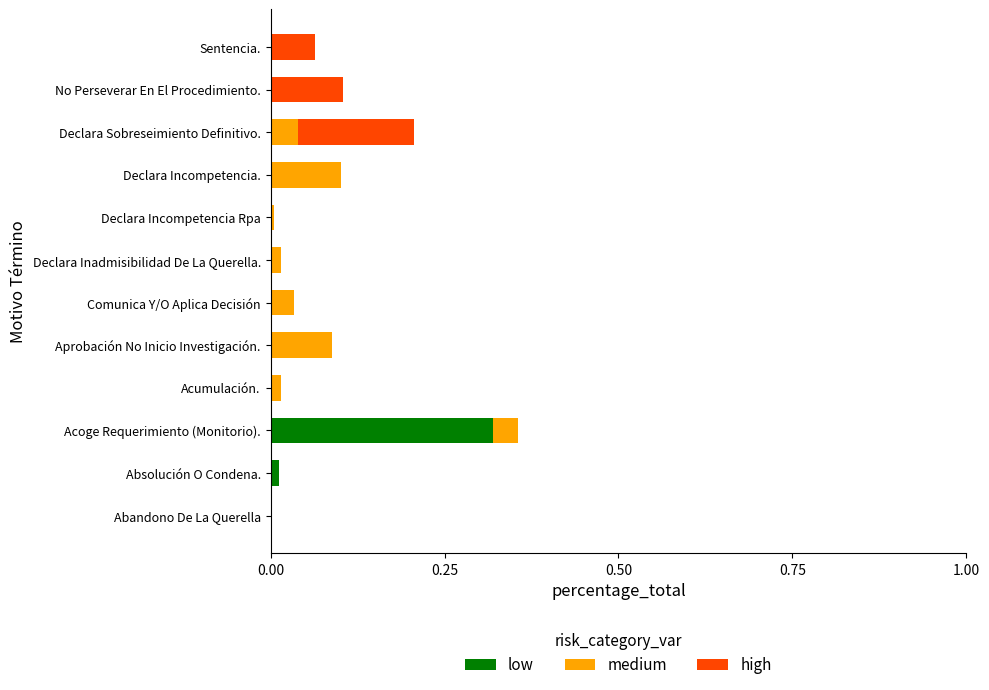

At which category is the sum across all series the highest?

Acoge Requerimiento (Monitorio).